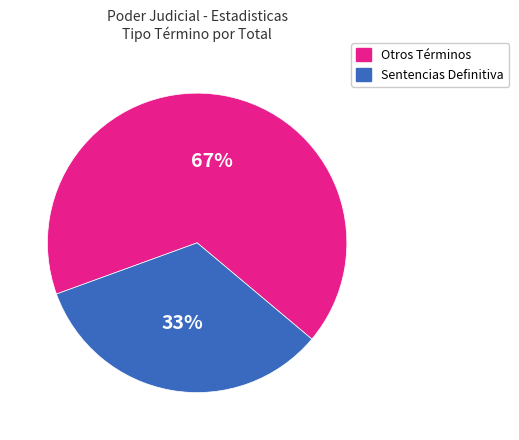

Which slice is the smallest?

Sentencias Definitiva